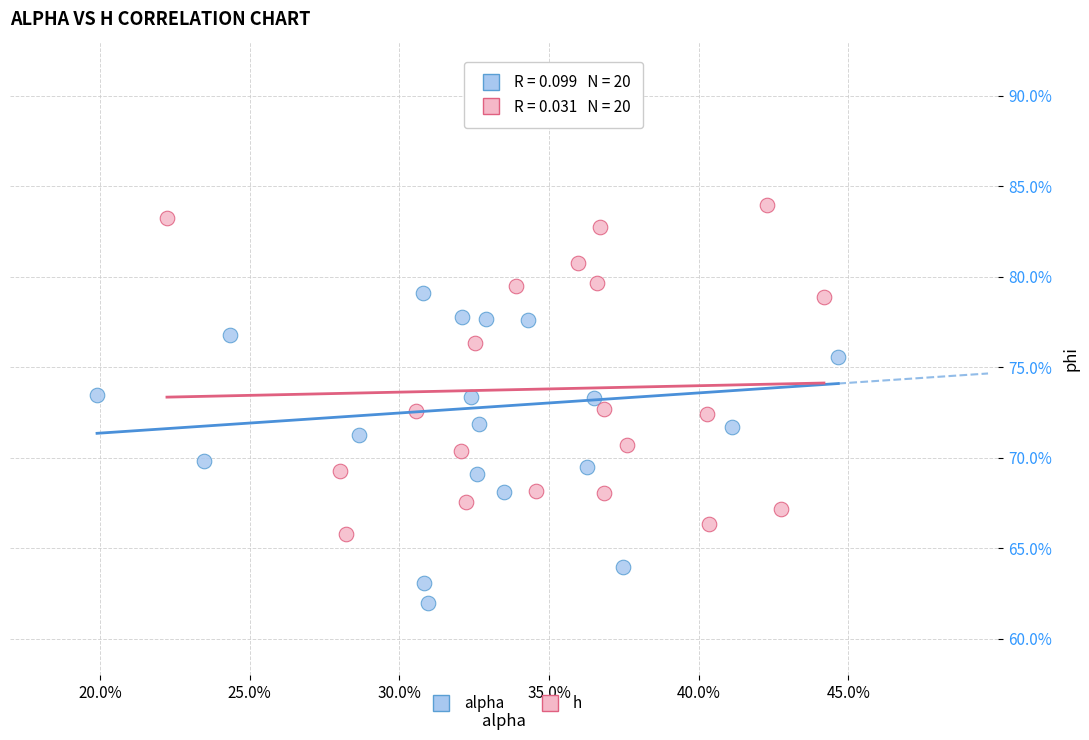

Which series contains the lowest Y value?

alpha